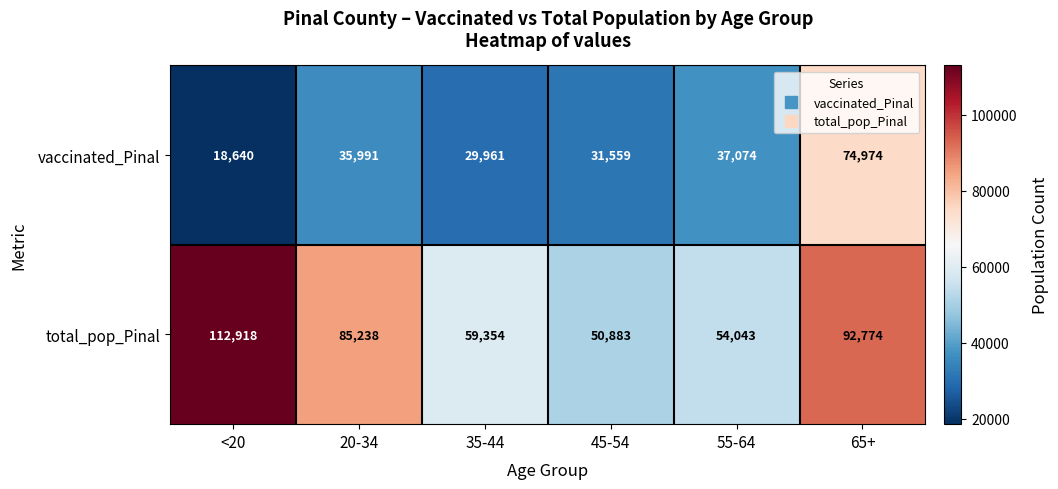

Reading right to left, extract all data points from this chart.

vaccinated_Pinal: 65+=74974	55-64=37074	45-54=31559	35-44=29961	20-34=35991	<20=18640
total_pop_Pinal: 65+=92774	55-64=54043	45-54=50883	35-44=59354	20-34=85238	<20=112918